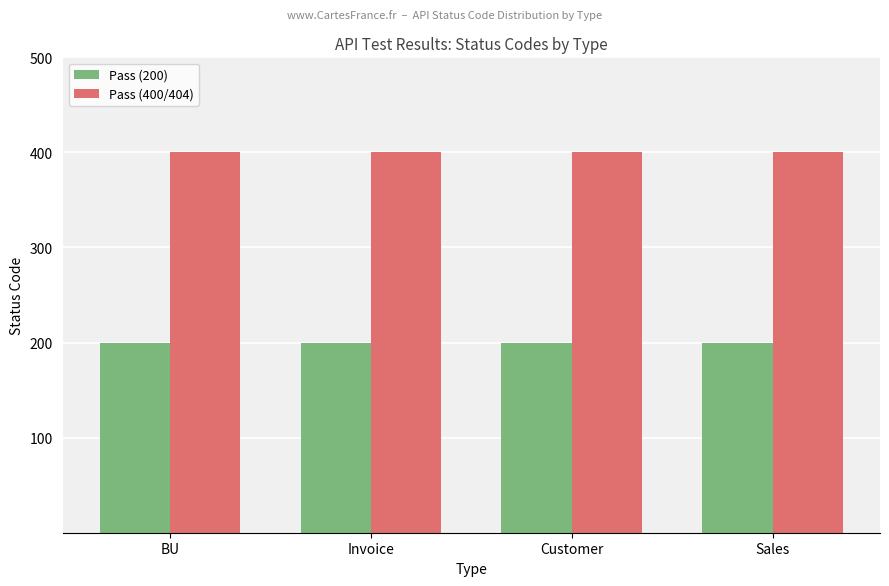

At how many categories does at least one series exceed 212?

4